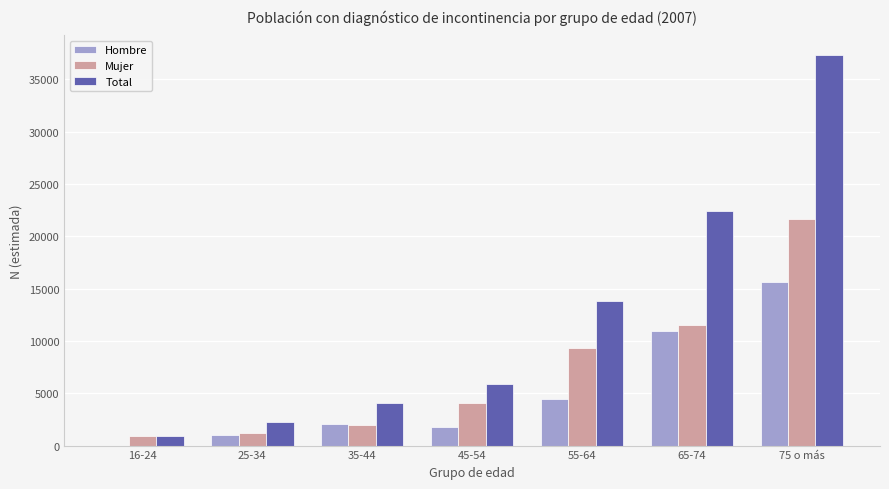

Which series has the largest range (max minus min)?

Total